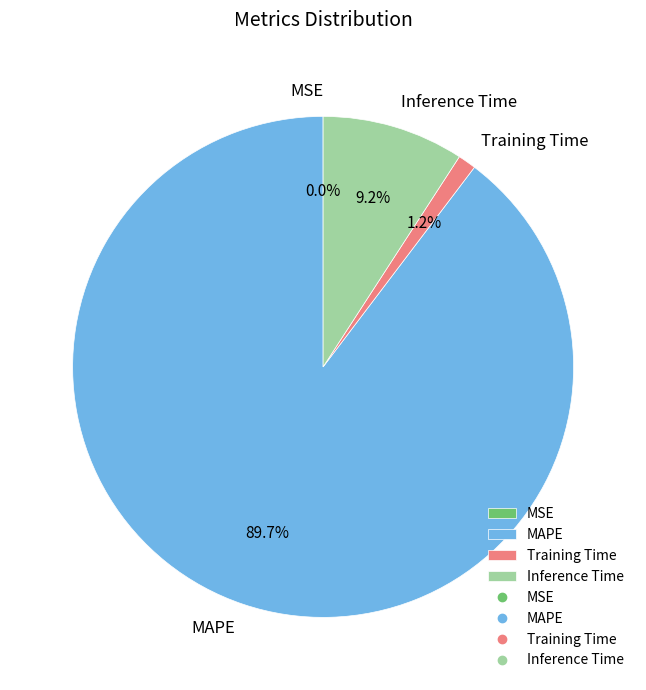

What percentage is NOT represented by Inference Time?

90.8%